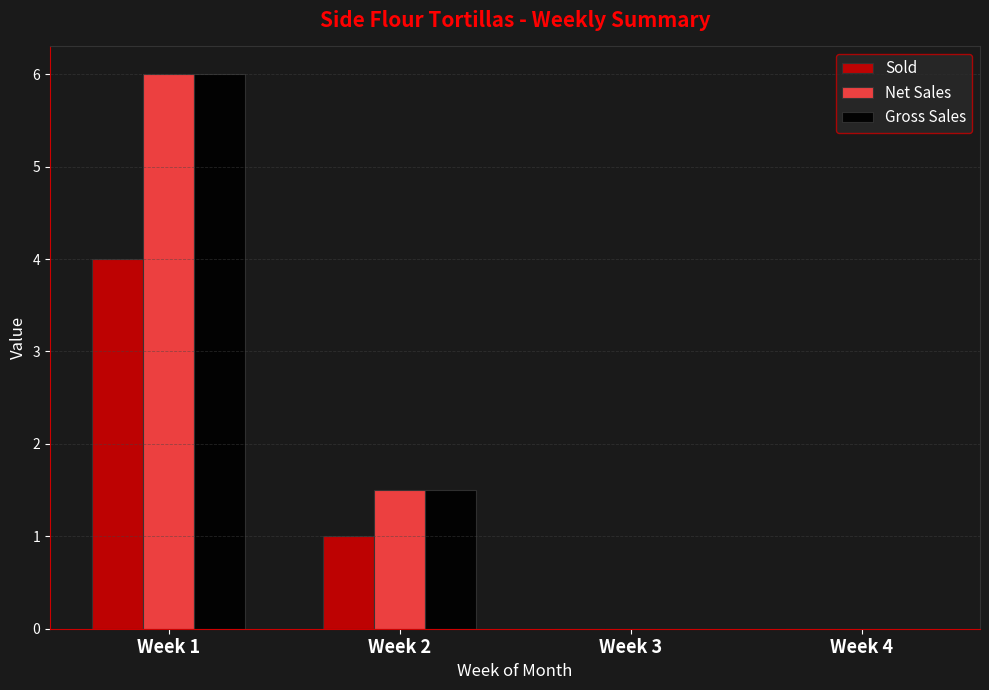

What is the sum of all Net Sales values?

7.5